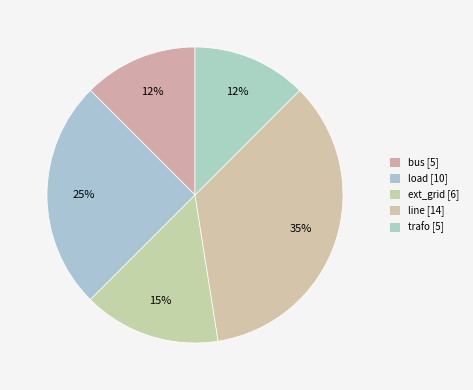

How many segments does this pie chart have?

5